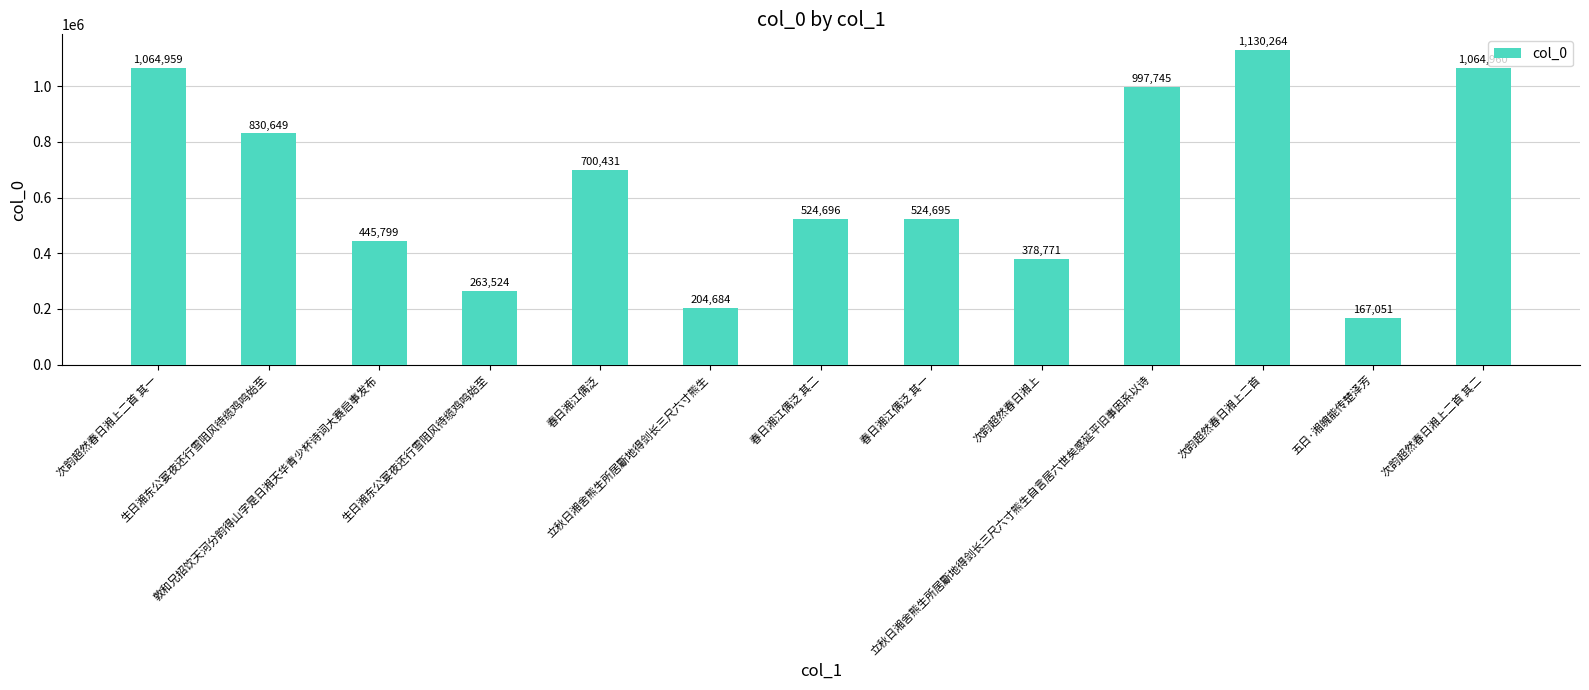

What is the maximum value shown in the chart?

1130264